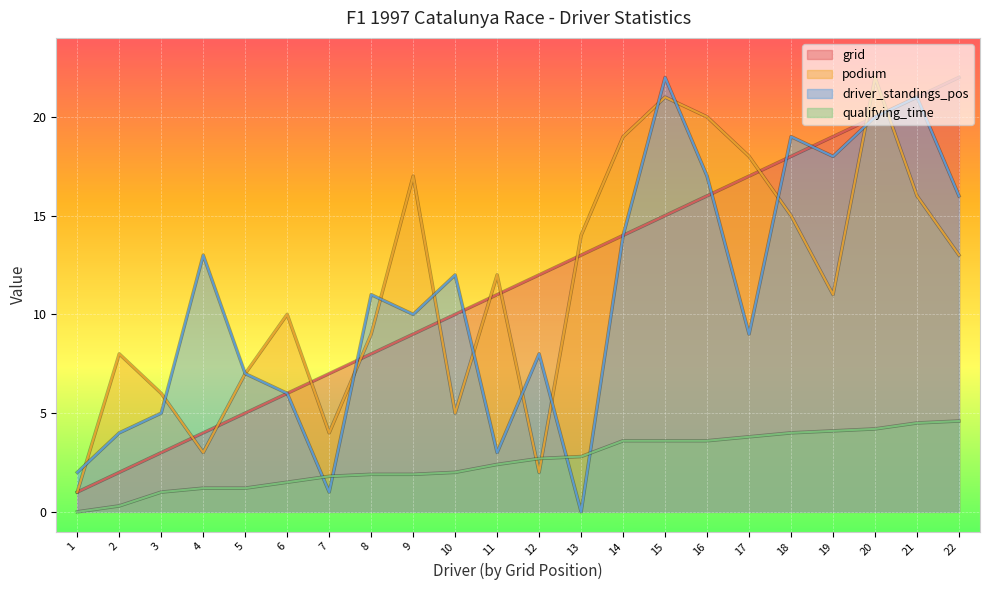

Reading left to right, what are all the values shown in this chart?

grid: 1.0	2.0	3.0	4.0	5.0	6.0	7.0	8.0	9.0	10.0	11.0	12.0	13.0	14.0	15.0	16.0	17.0	18.0	19.0	20.0	21.0	22.0
podium: 1.0	8.0	6.0	3.0	7.0	10.0	4.0	9.0	17.0	5.0	12.0	2.0	14.0	19.0	21.0	20.0	18.0	15.0	11.0	22.0	16.0	13.0
driver_standings_pos: 2.0	4.0	5.0	13.0	7.0	6.0	1.0	11.0	10.0	12.0	3.0	8.0	0.0	14.0	22.0	17.0	9.0	19.0	18.0	20.0	21.0	16.0
qualifying_time: 0.0	0.3	1.0	1.2	1.2	1.5	1.8	1.9	1.9	2.0	2.4	2.7	2.8	3.6	3.6	3.6	3.8	4.0	4.1	4.2	4.5	4.6